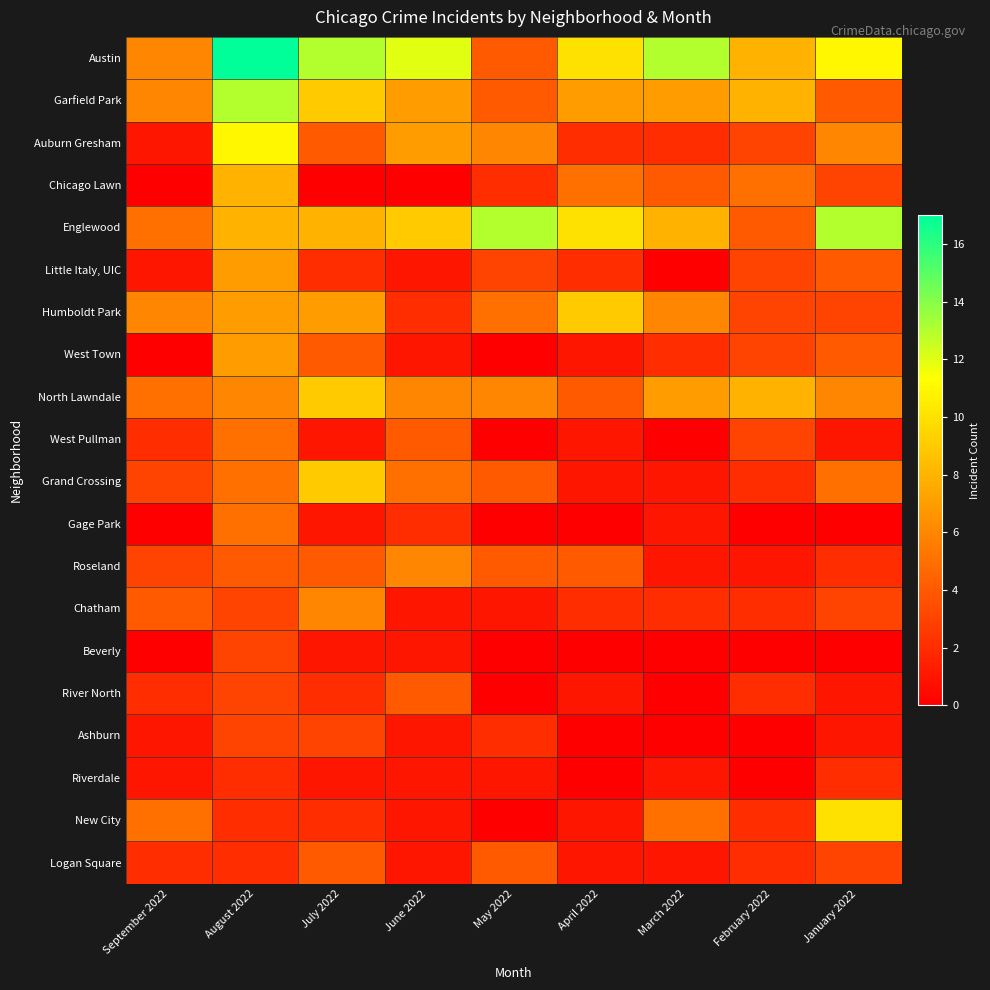

Which series has the widest spread of values?

Austin